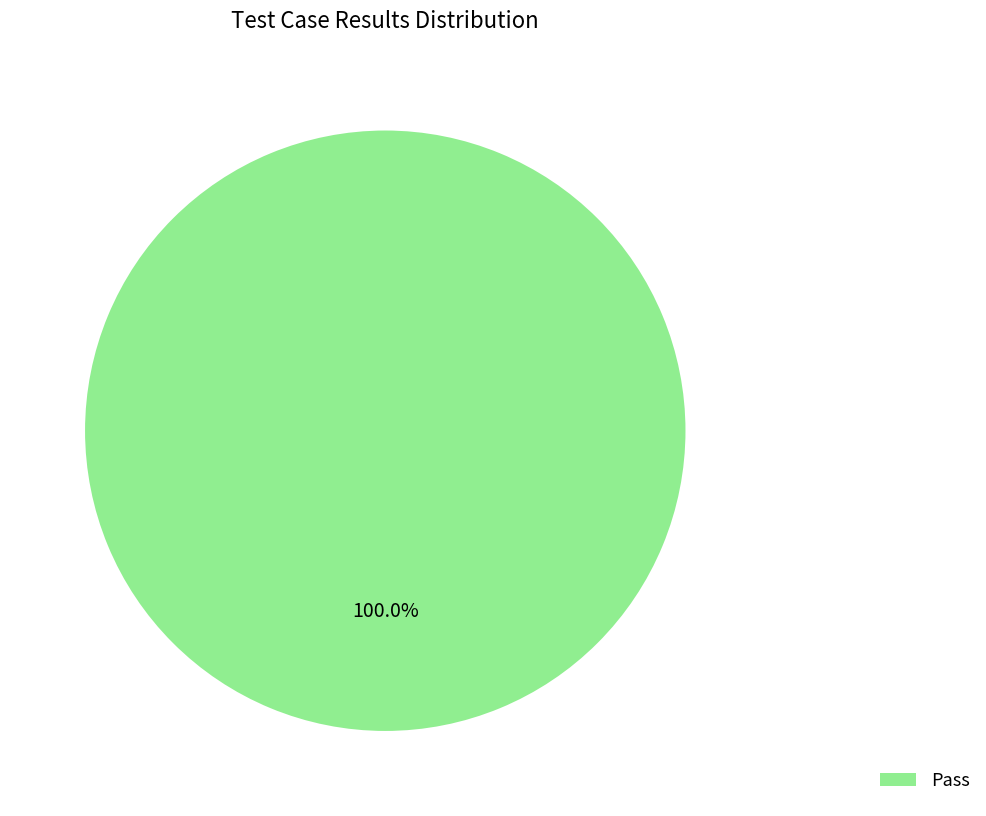

Is there any slice that represents more than half of the pie?

Yes